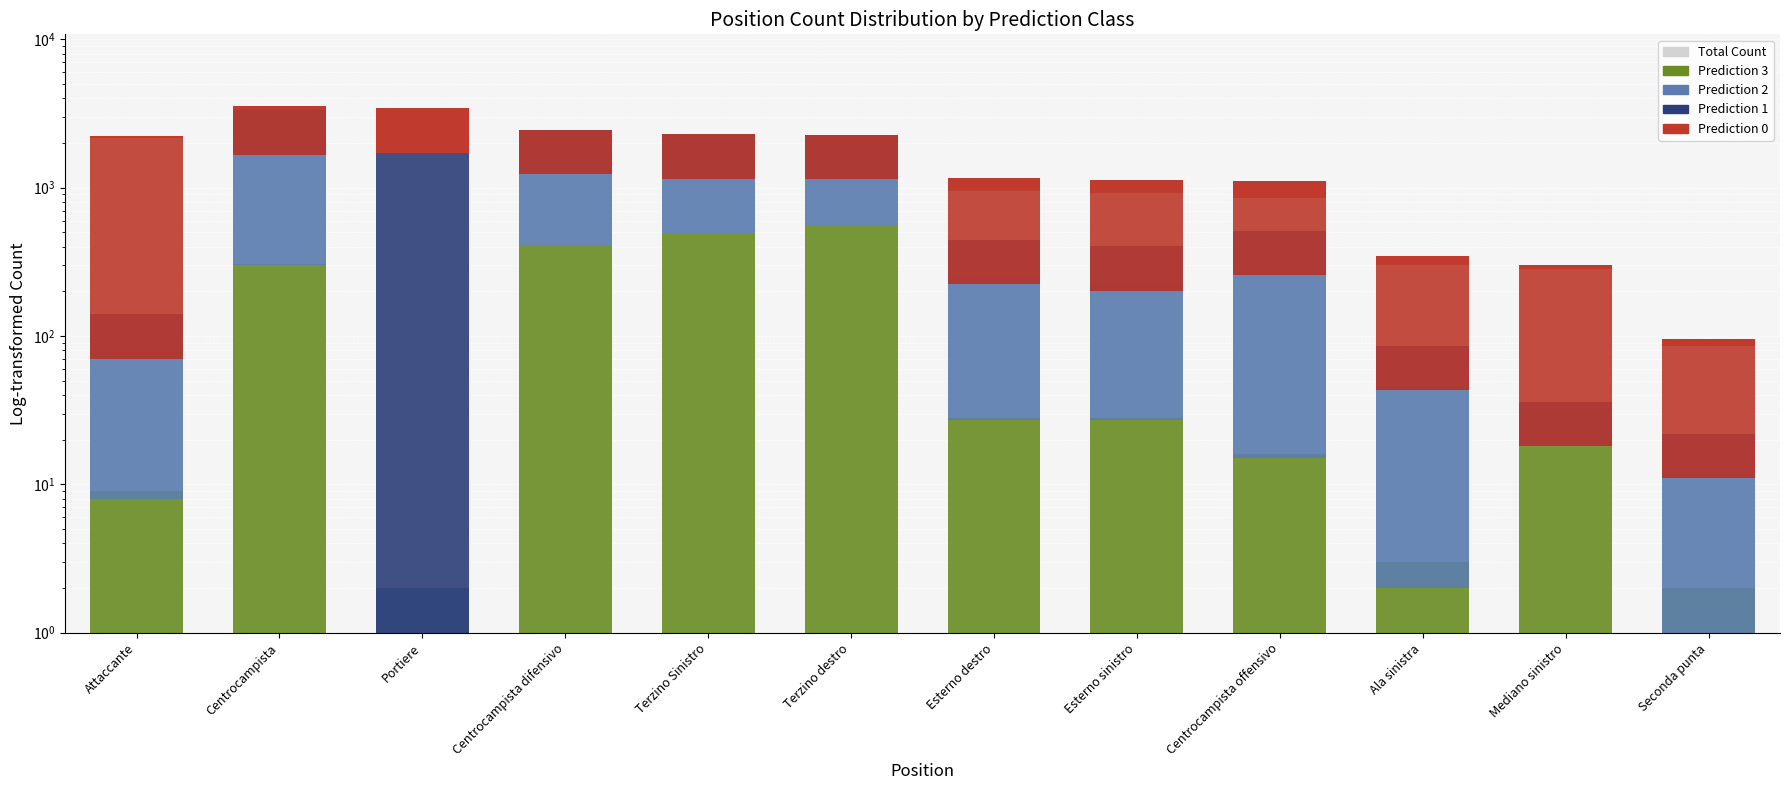

How many groups of bars are there?

12